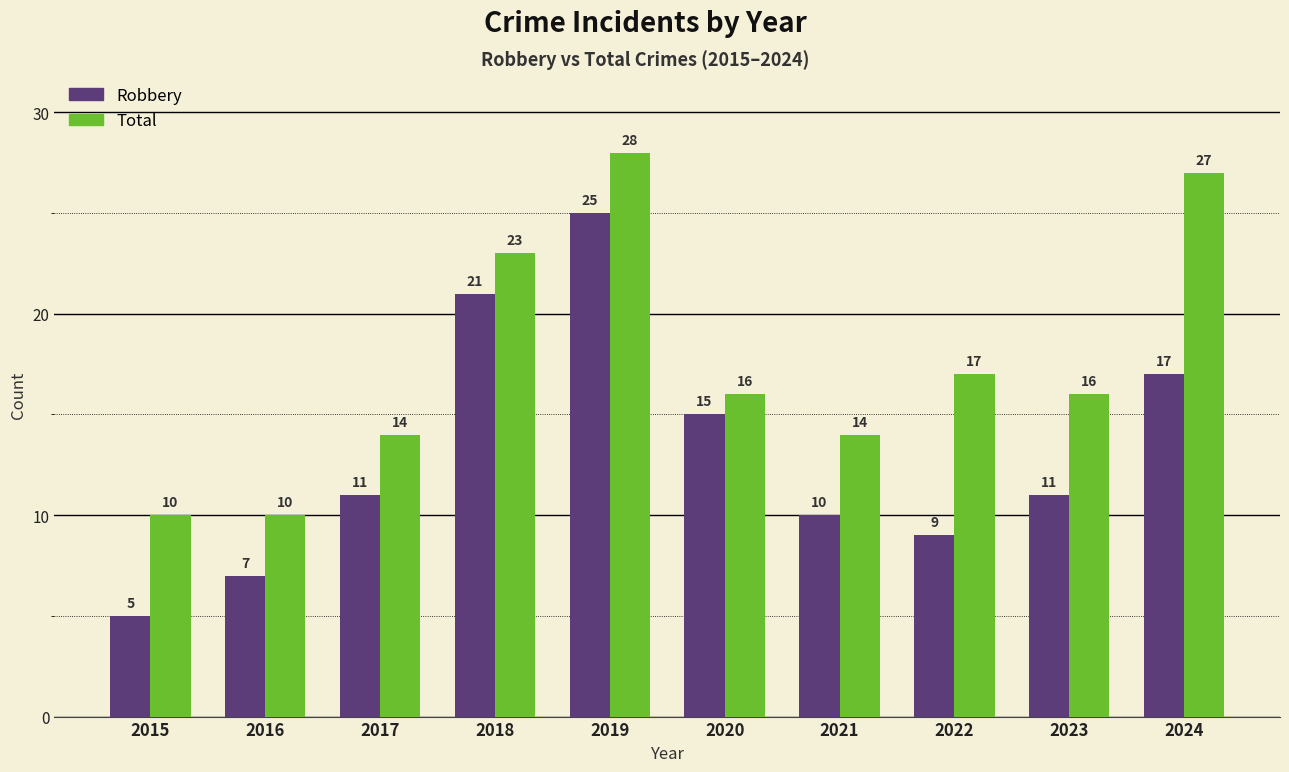

What is the difference between the maximum and minimum values in the Total series?

18